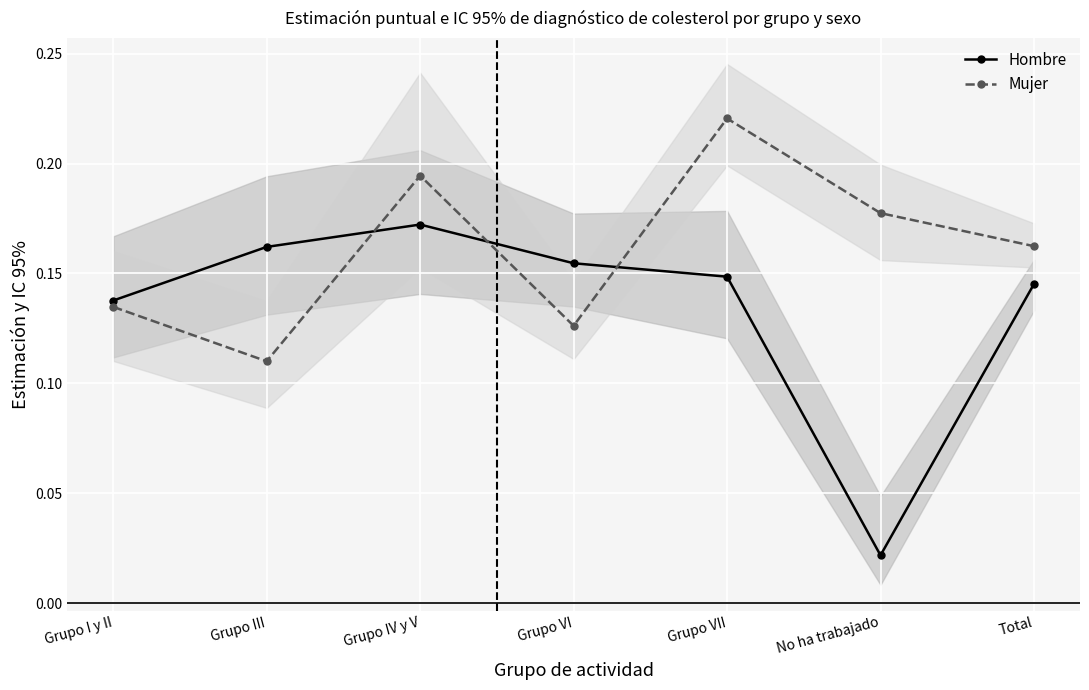

What is the approximate value of Mujer at Total?

0.2